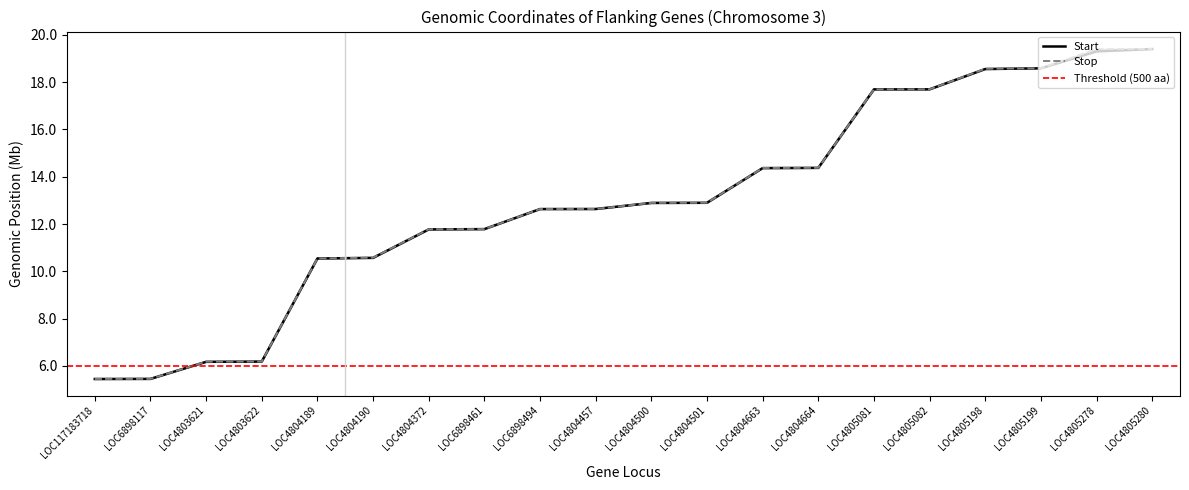

Is it true that Stop equals 7.5 at LOC4804500?

False